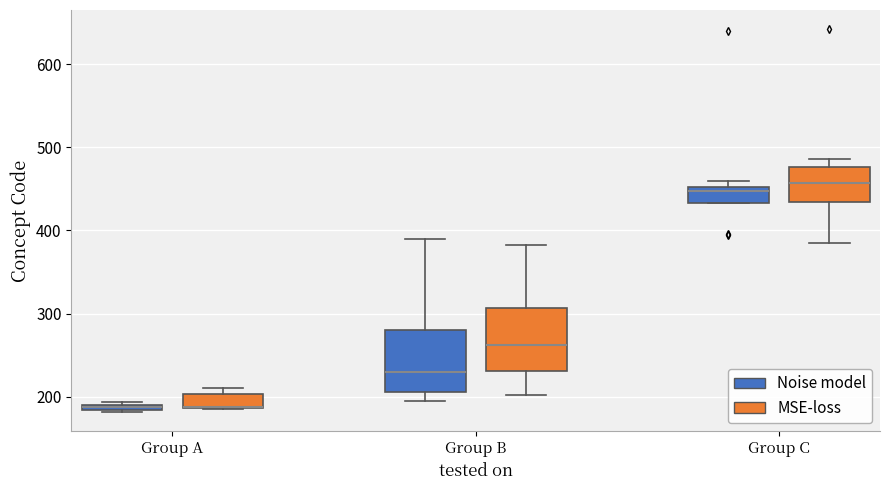

Where does the upper whisker of the box for Group B (Noise model) end on the y-axis? The values are not printed on the chart, so give them approximately, as read against the axis.

390